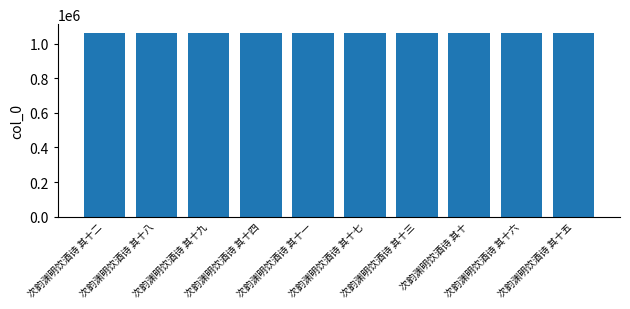

What is the change in value from 次韵渊明饮酒诗 其十九 to 次韵渊明饮酒诗 其十四?

-5